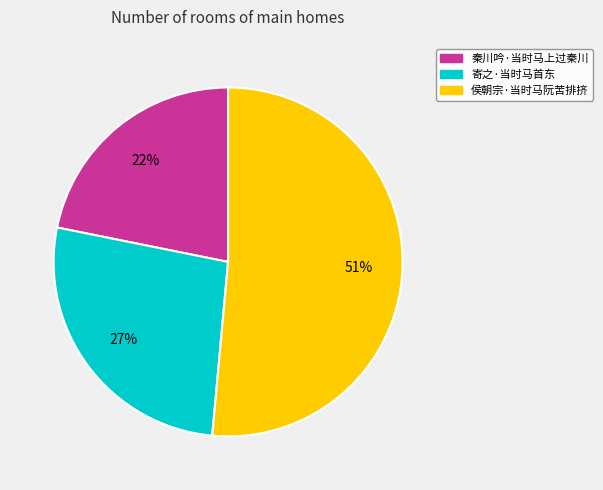

To the nearest percent, what percentage of the pie is 寄之·当时马首东?

27%